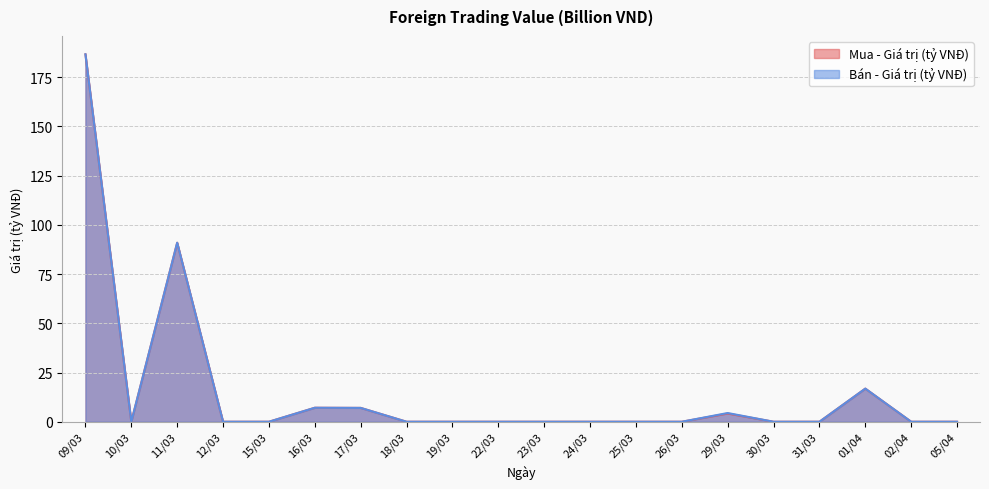

True or false: Bán - Giá trị (tỷ VNĐ) has a value of 186.5 at 09/03.

True